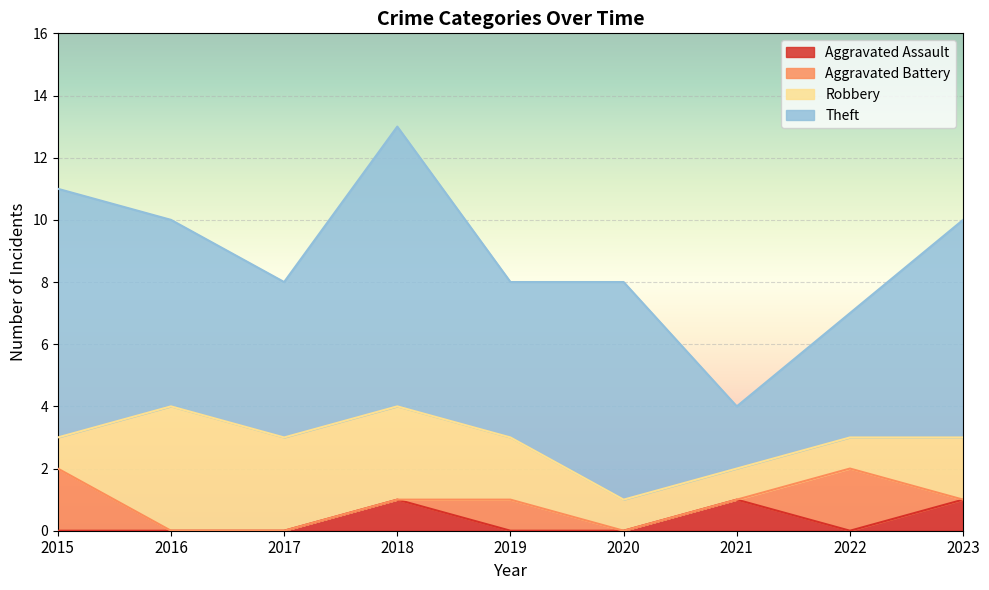

What are all the series names shown in the legend?

Aggravated Assault, Aggravated Battery, Robbery, Theft